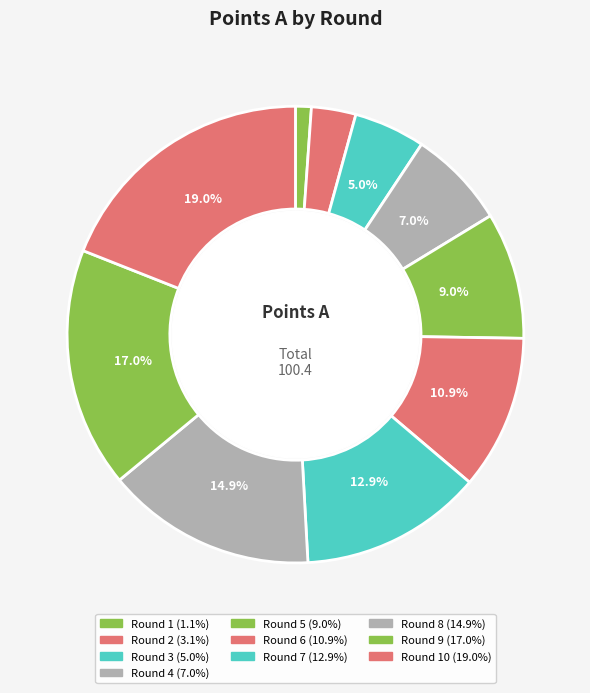

Count the number of slices in the pie.

10